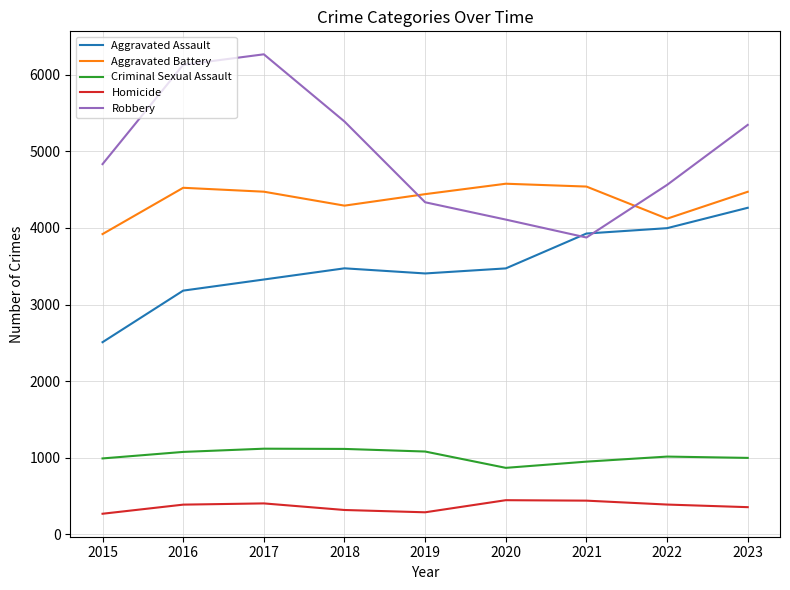

True or false: Aggravated Assault and Aggravated Battery intersect in this chart.

False